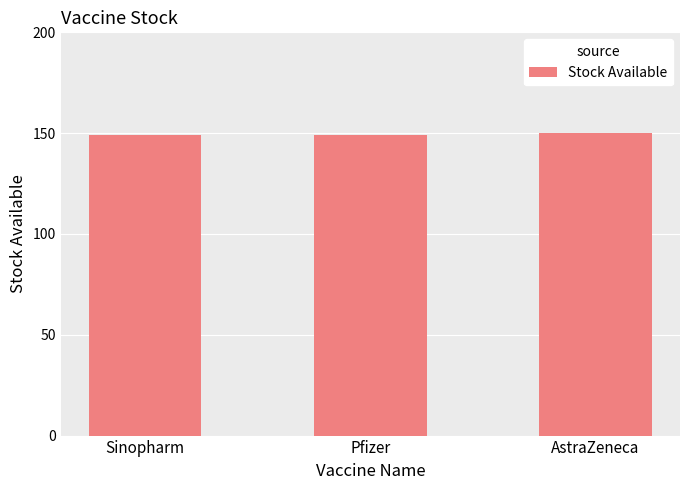

What is the sum of the values at Sinopharm and Pfizer?

298